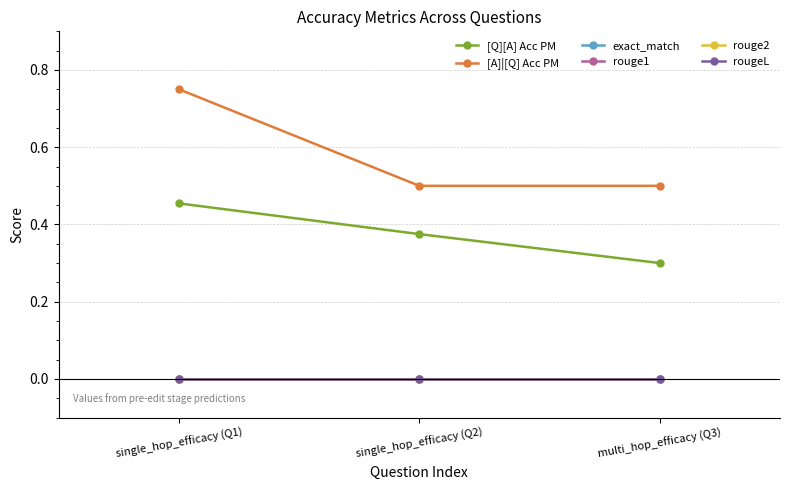

The rougeL series shows 0.0 at multi_hop_efficacy (Q3). True or false?

True